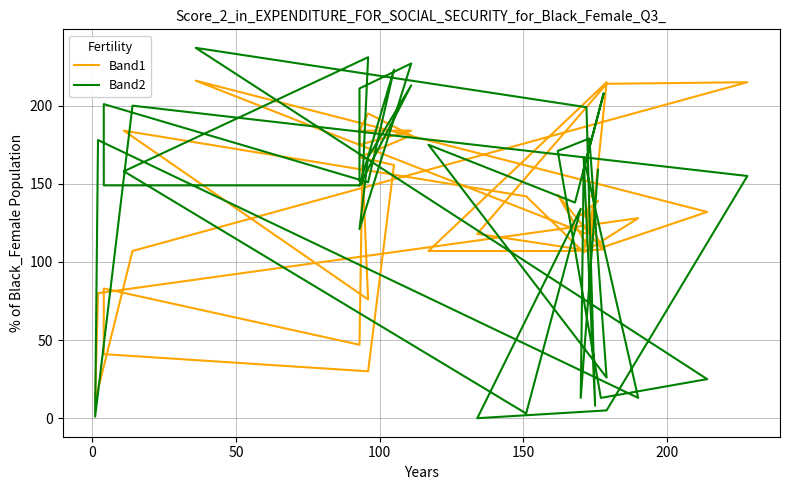

Reading right to left, list all the values displayed in this chart.

Band1: 185	175	184	184	195	181	167	162	30	41	83	47	162	76	184	142	108	118	214	215	107	11	80	128	106	142	142	118	216	132	109	143	108	215	107	107	108	131	130	139
Band2: 152	211	227	121	167	213	149	223	151	201	149	149	150	231	158	3	134	0	5	155	200	1	178	13	167	8	133	199	237	25	13	171	179	26	175	138	208	159	13	159